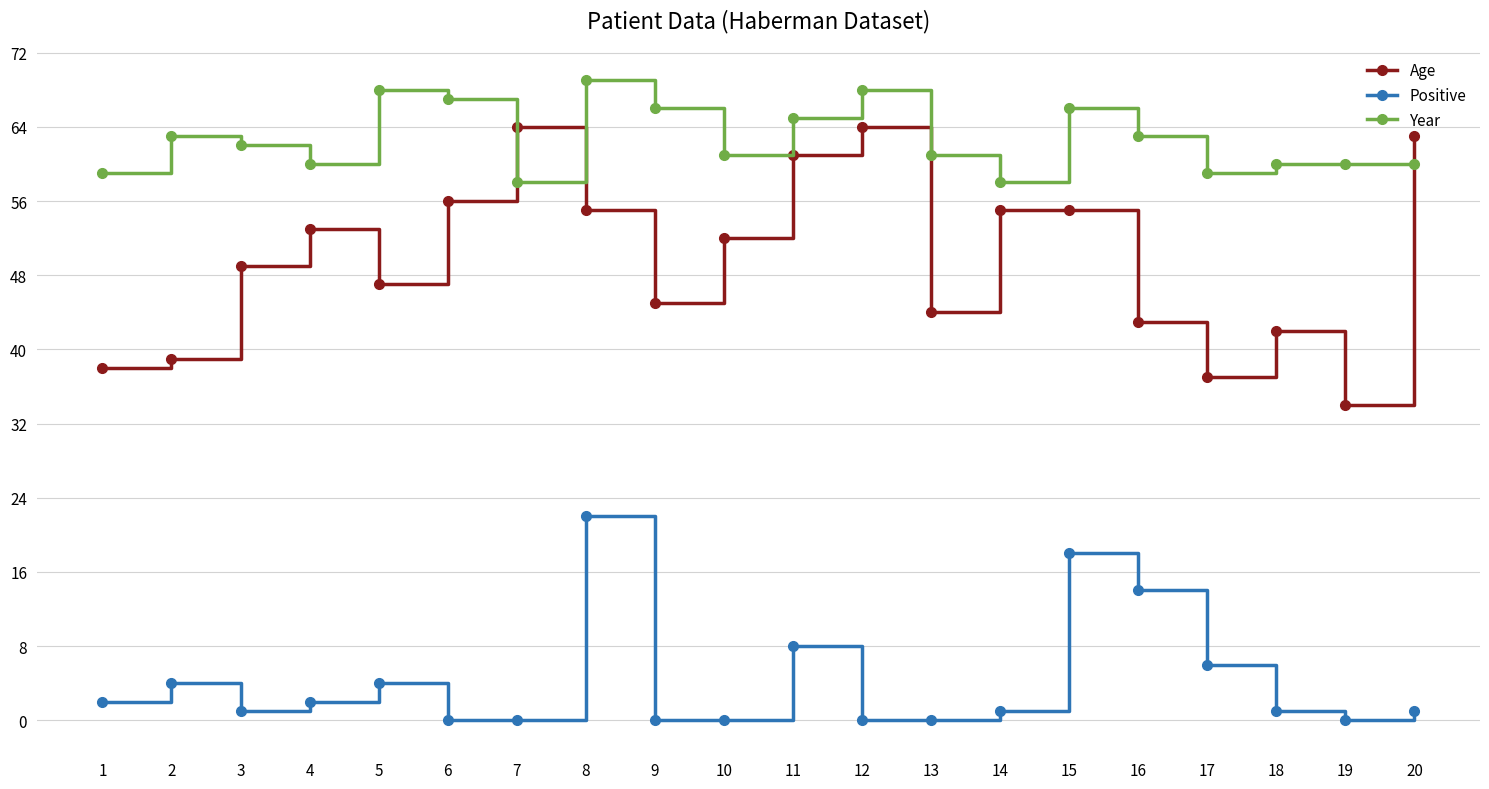

True or false: Age has a value of 55 at 14.

True